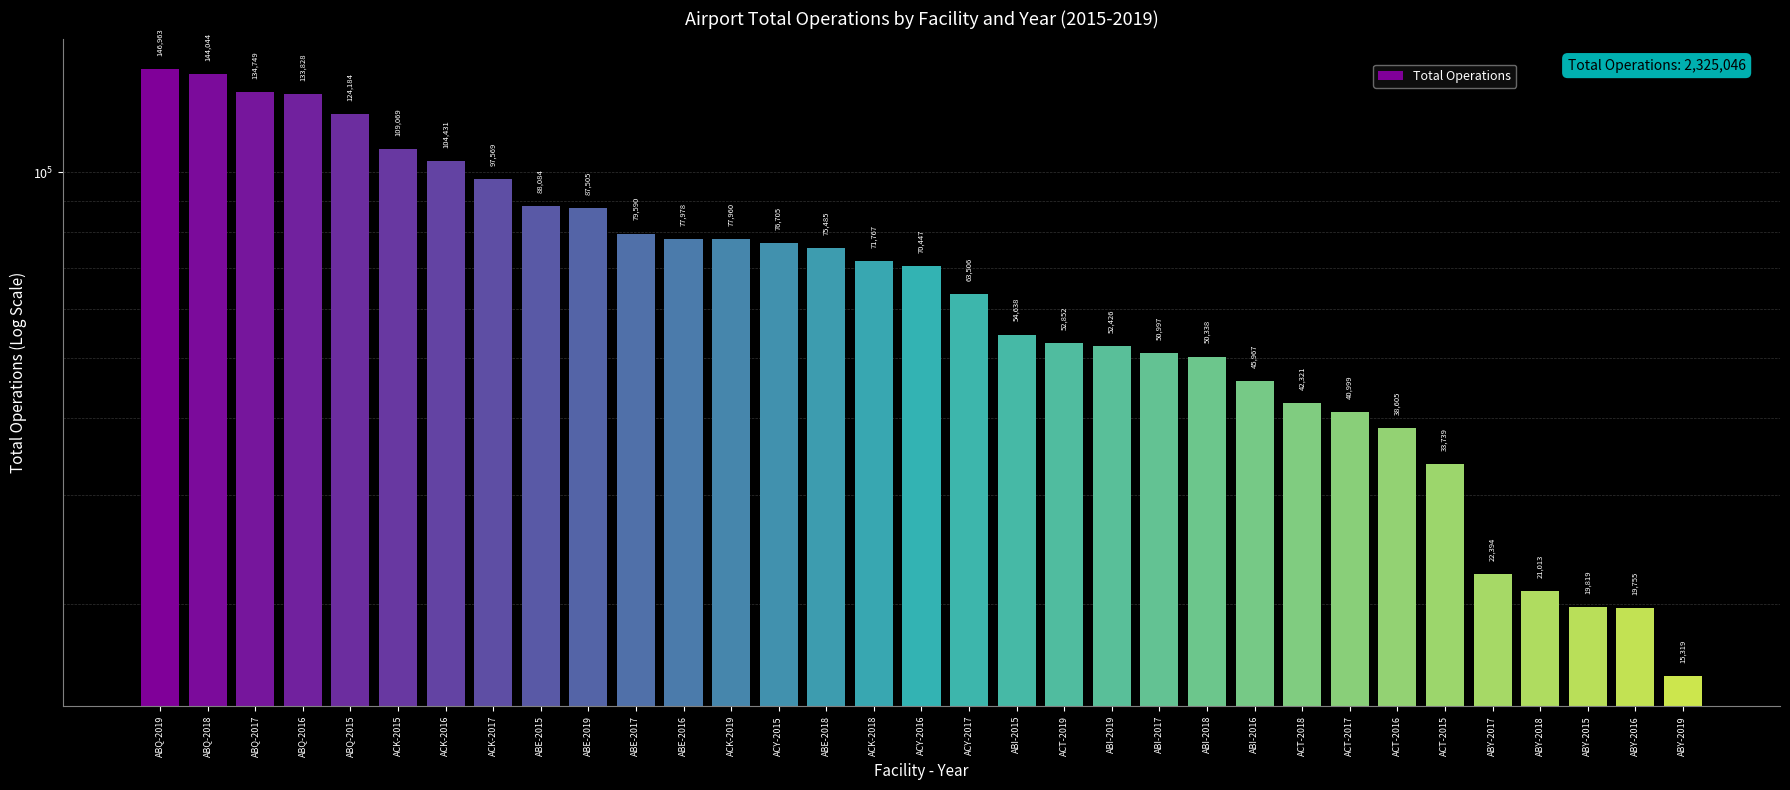

At which category does the chart reach its minimum across all series?

ABY-2019